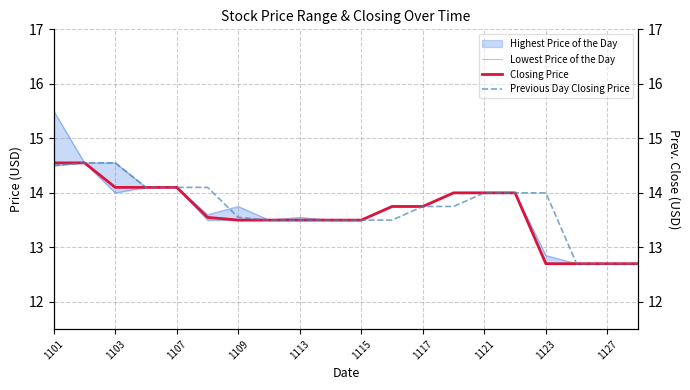

True or false: Previous Day Closing Price and Closing Price intersect in this chart.

False